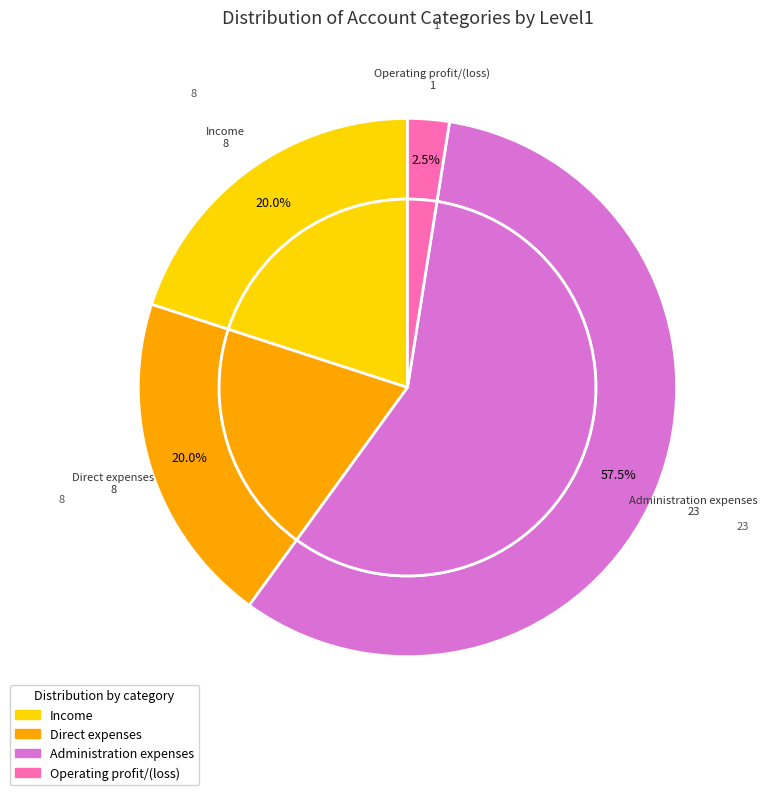

True or false: Other accounts for 7% of the total.

False